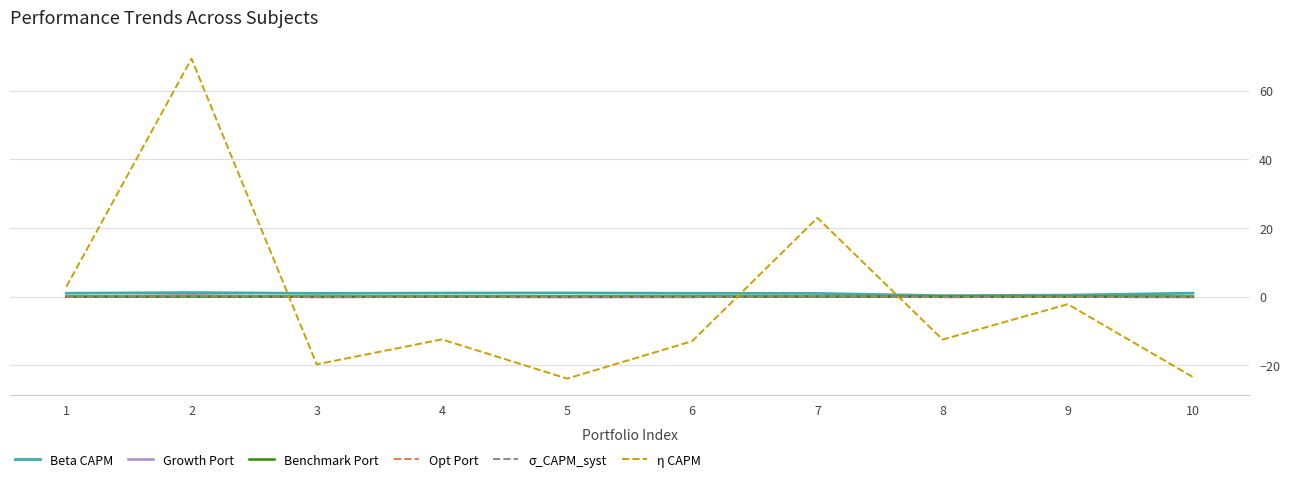

True or false: σ_CAPM_syst and η CAPM intersect in this chart.

True